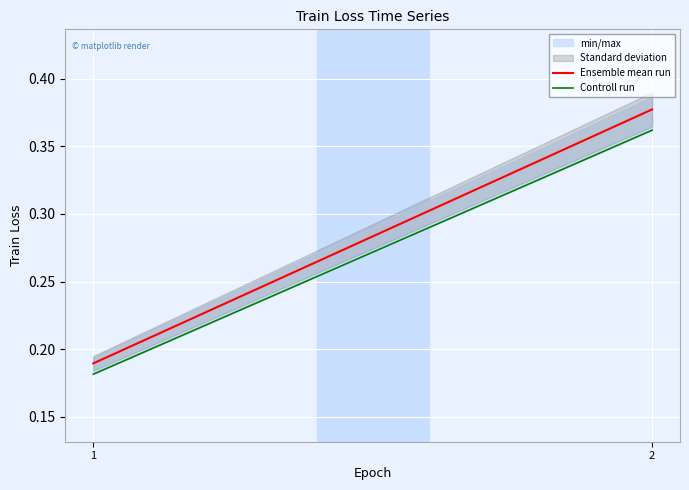

Reading right to left, what are all the values shown in this chart?

Ensemble mean run: 2=0.4	1=0.2
Controll run: 2=0.4	1=0.2